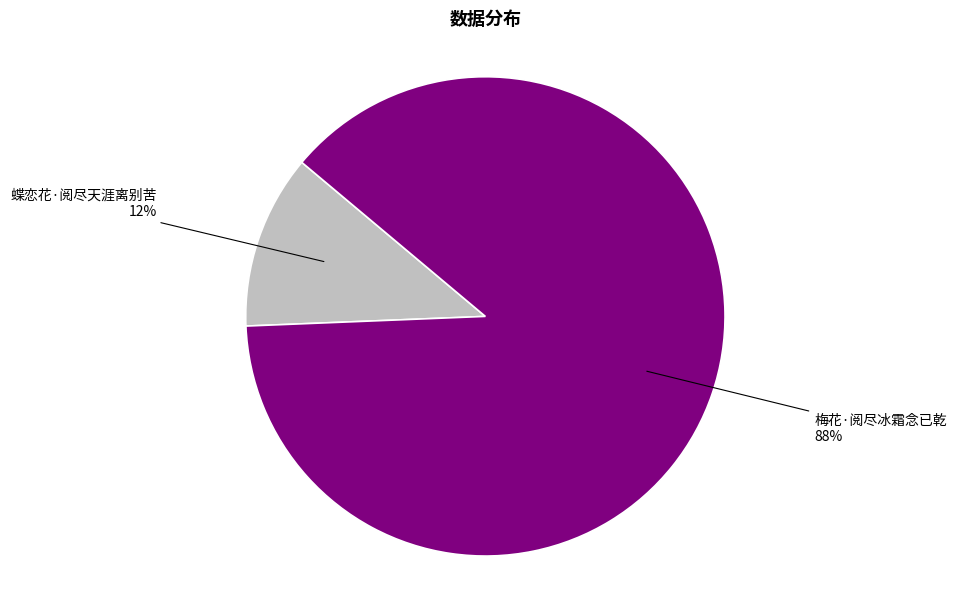

How many slices are in this pie chart?

2